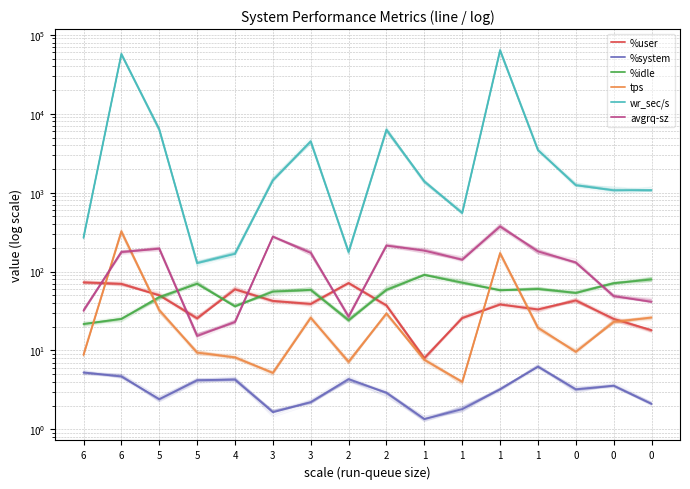

Reading right to left, extract all data points from this chart.

%user: 18.1	25.1	43.1	33.1	38.2	25.7	8.0	37.2	71.5	39.0	42.6	59.4	25.5	50.0	70.0	73.0
%system: 2.1	3.6	3.2	6.2	3.2	1.8	1.4	2.9	4.3	2.2	1.6	4.3	4.2	2.4	4.7	5.3
%idle: 79.5	71.2	53.6	60.2	58.0	72.4	90.6	58.8	24.1	58.7	55.7	36.2	70.1	47.5	25.1	21.6
tps: 26.2	23.0	9.6	19.4	171.2	4.0	7.6	29.4	7.2	26.0	5.2	8.2	9.4	32.6	323.6	8.8
wr_sec/s: 1075.2	1070.4	1244.8	3475.2	63916.8	555.2	1385.6	6259.2	177.6	4484.8	1432.0	168.0	128.0	6342.4	57192.0	268.8
avgrq-sz: 41.5	48.8	130.7	180.0	373.4	141.6	184.2	213.4	26.9	172.9	277.2	23.0	15.3	195.1	176.8	32.0